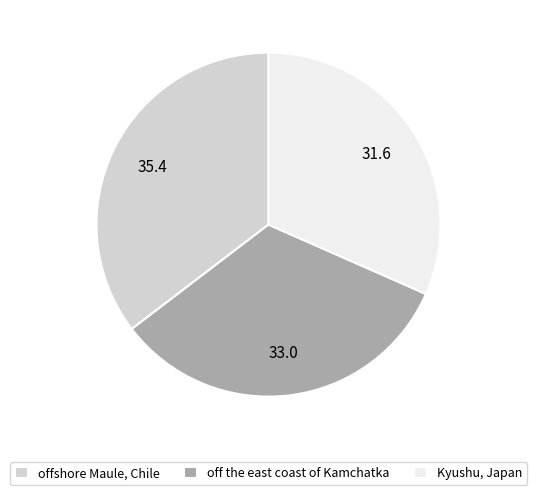

Does off the east coast of Kamchatka represent more than half of the total?

No